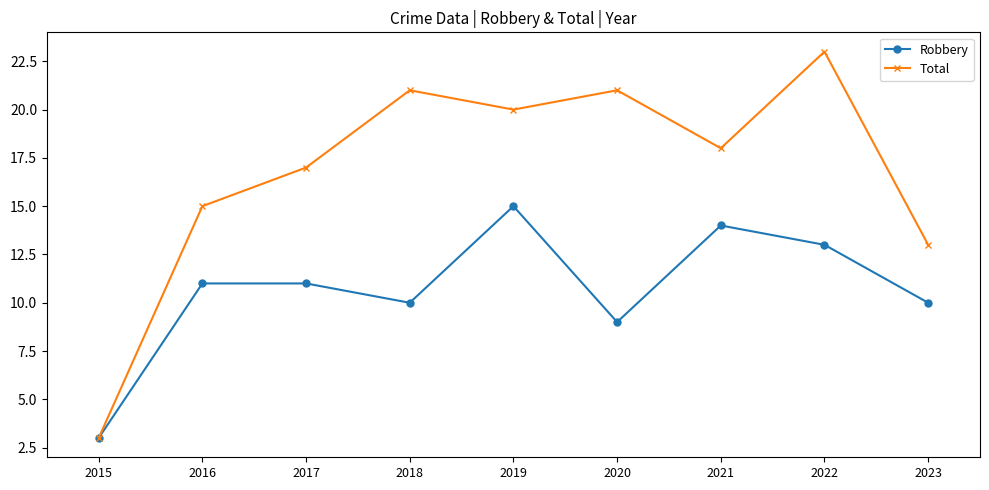

At how many categories does at least one series exceed 22?

1